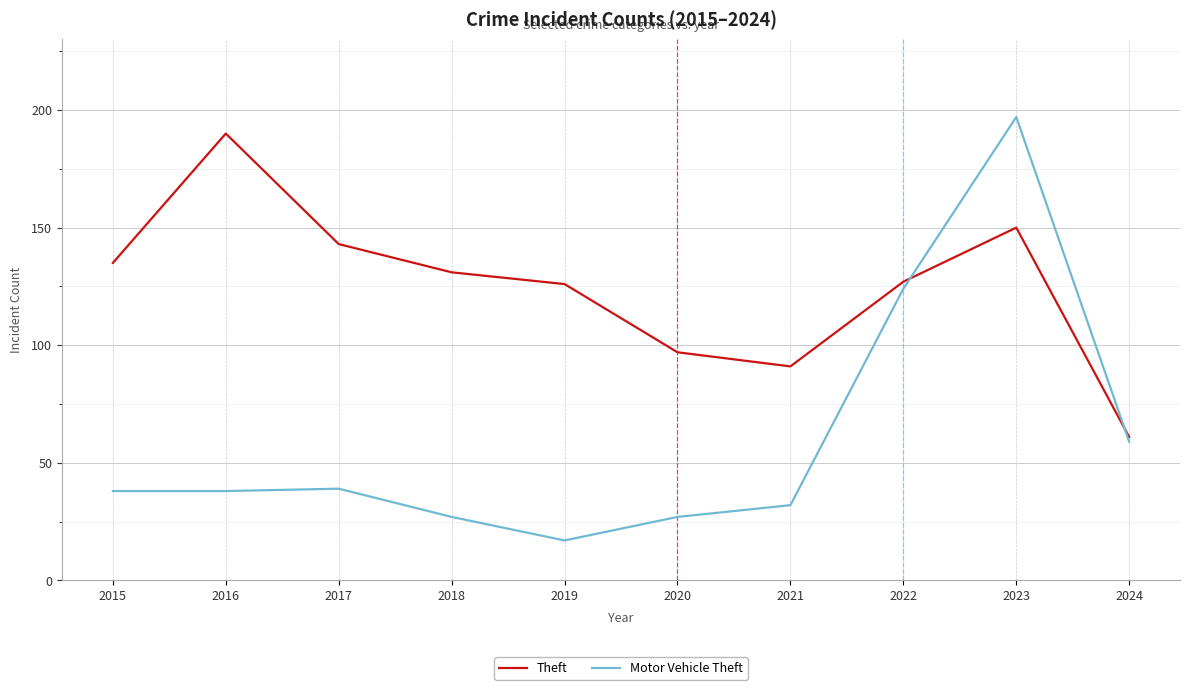

What is the maximum value for Motor Vehicle Theft?

197